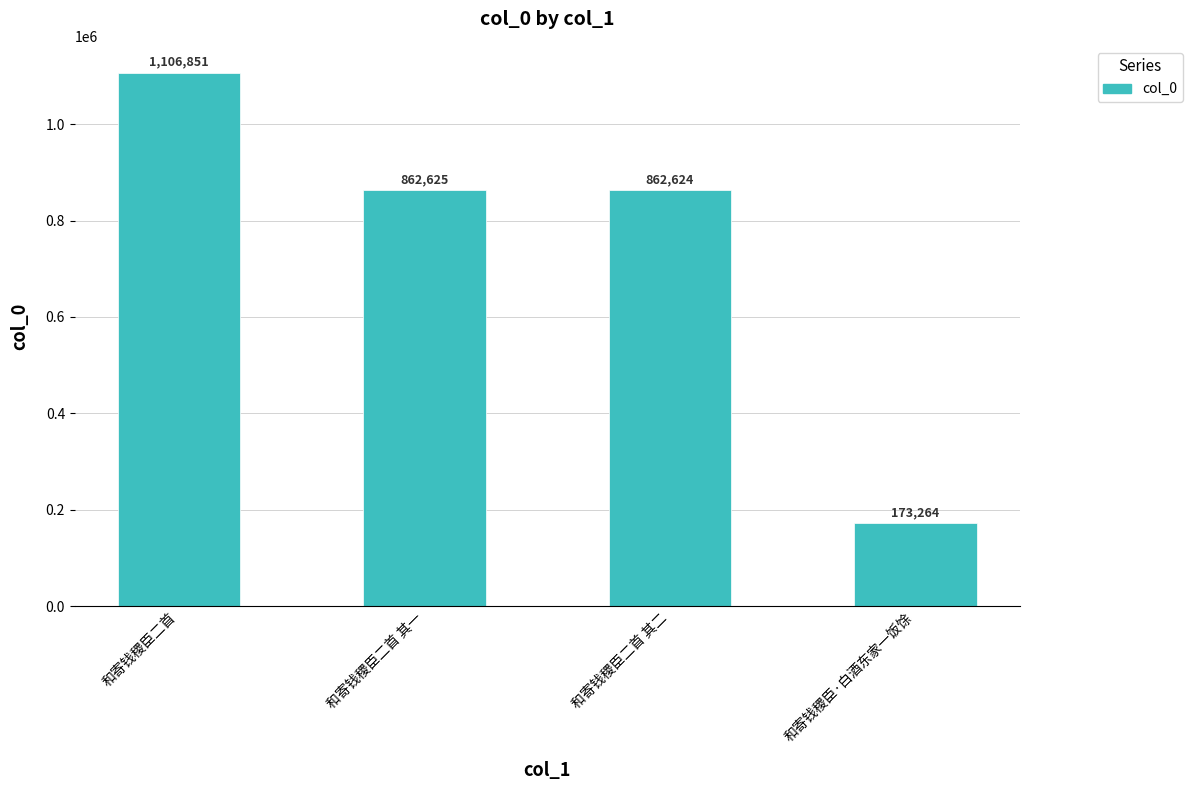

Reading right to left, extract all data points from this chart.

173264	862624	862625	1106851